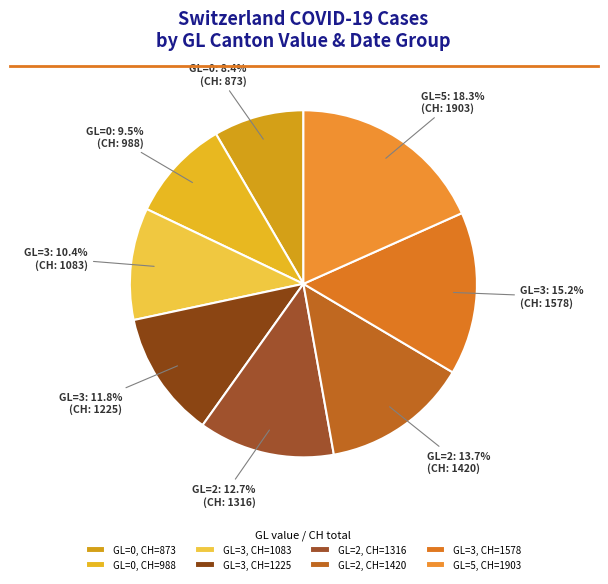

Which category has the smallest portion of the pie?

GL=0, CH=873